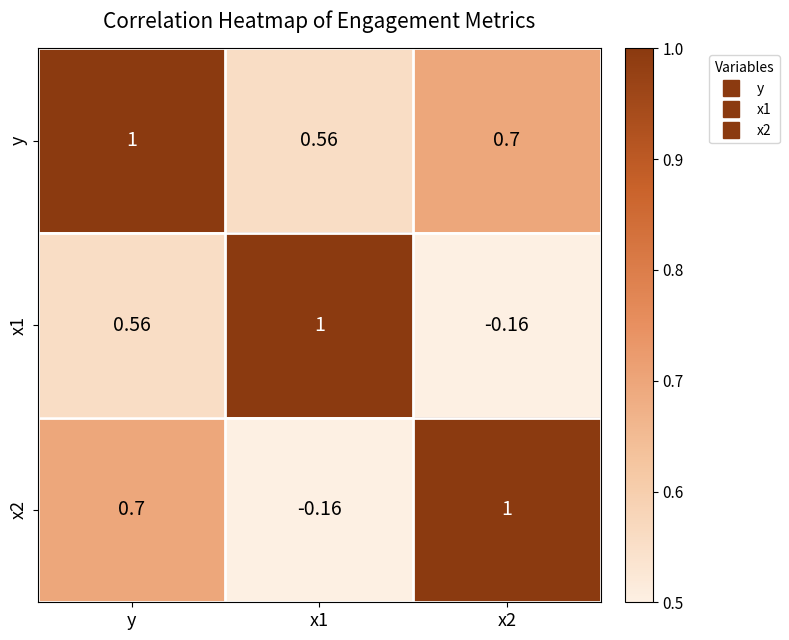

At which label does x2 first exceed 0?

y